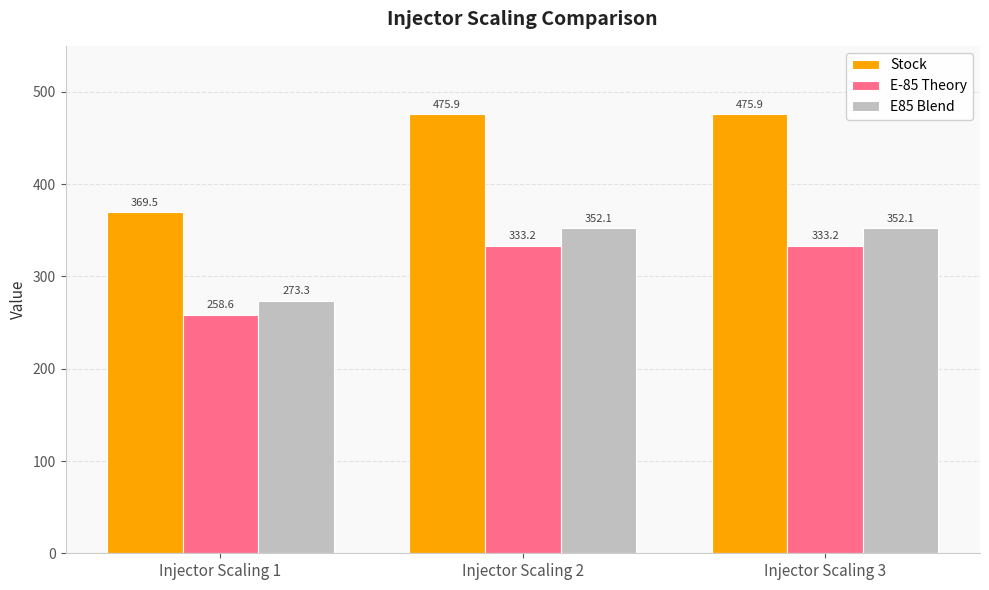

What is the highest value of the E-85 Theory series?

333.2